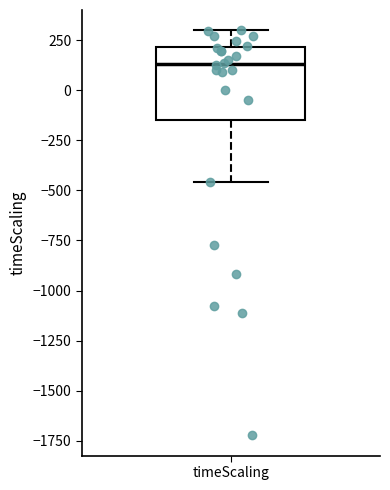

Transcribe this box plot: give where the median line is, the range the box spans, and where the two whiskers end, as read against the y-axis. The values are not printed on the chart, so give them approximately, as read against the axis.

median 150, box -150 to 200, whiskers -450 to 300